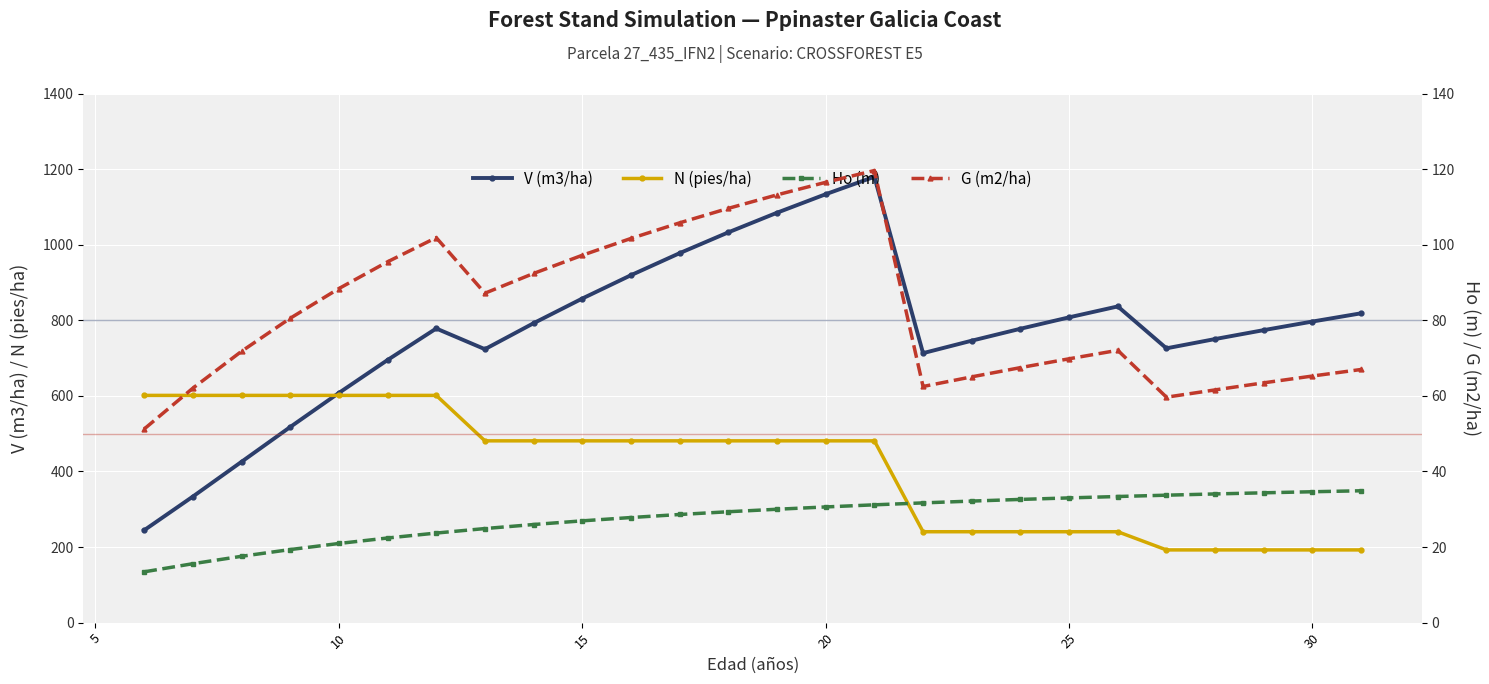

Which series has the largest total across all categories?

V (m3/ha)